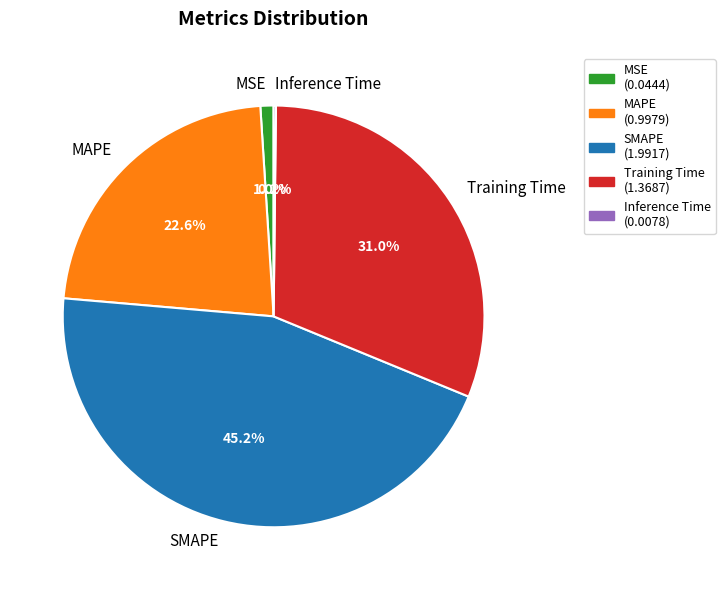

Between SMAPE and MSE, which is larger?

SMAPE